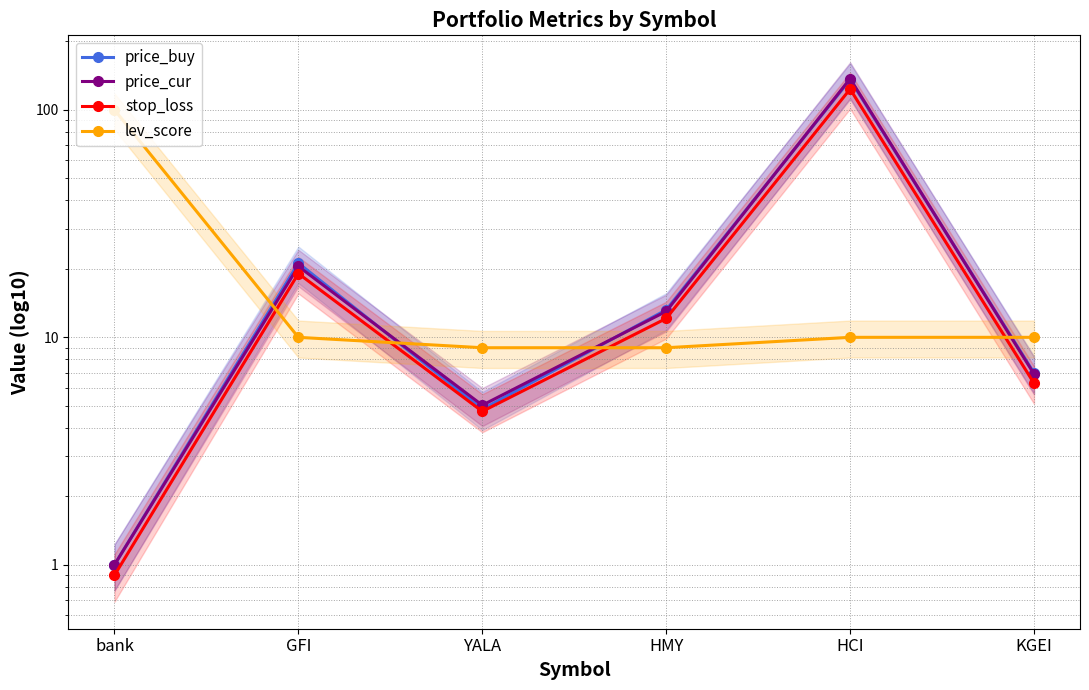

Rank the series by their maximum value, from lowest to highest.

lev_score, stop_loss, price_buy, price_cur